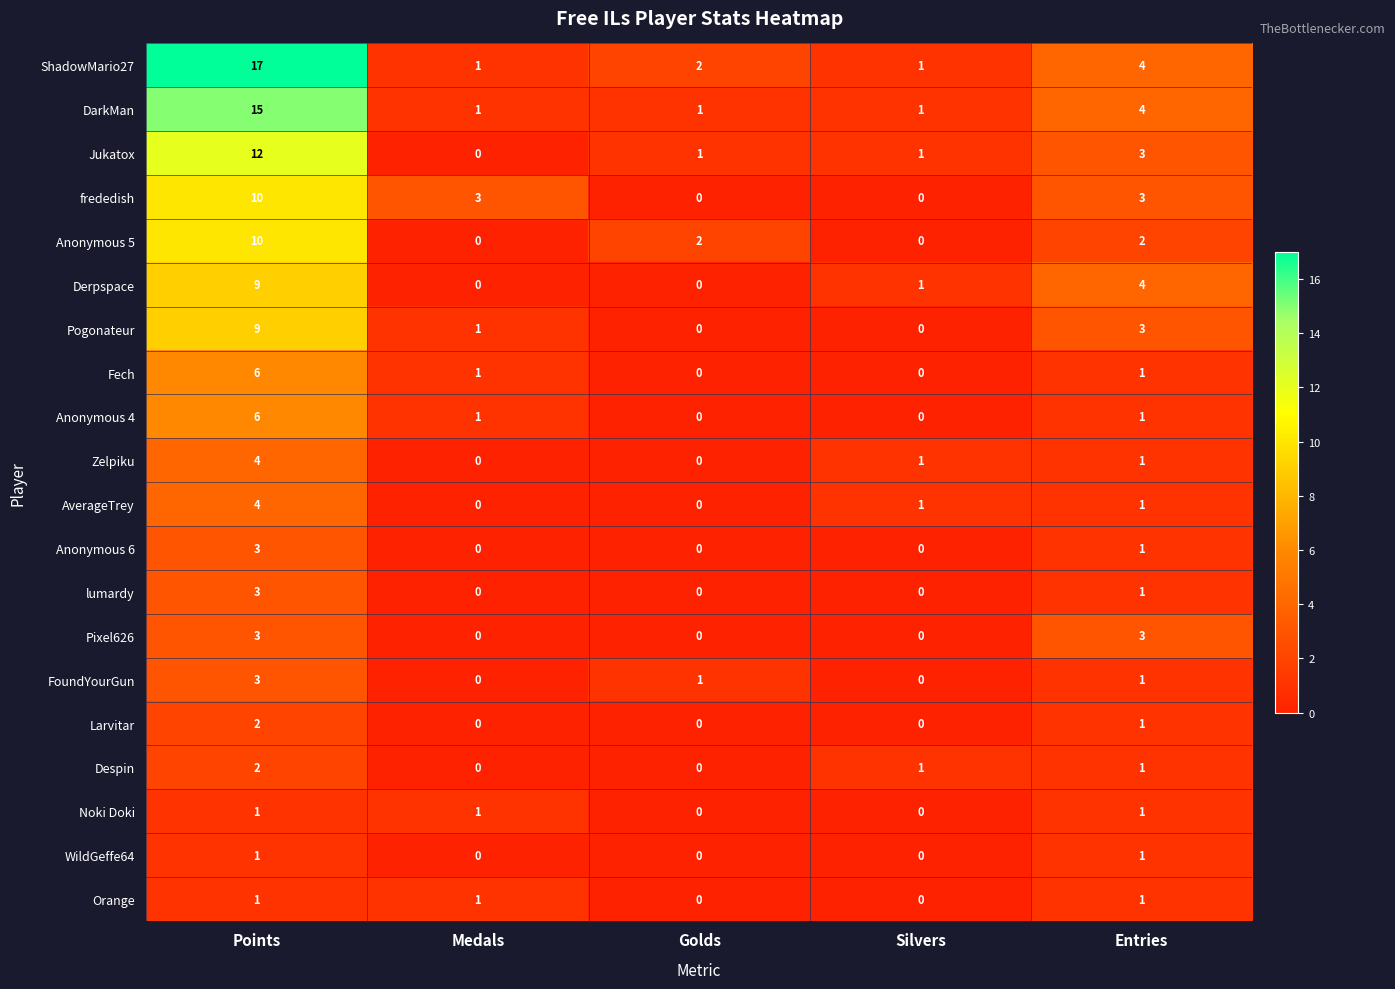

Is it true that frededish equals 3 at Medals?

True